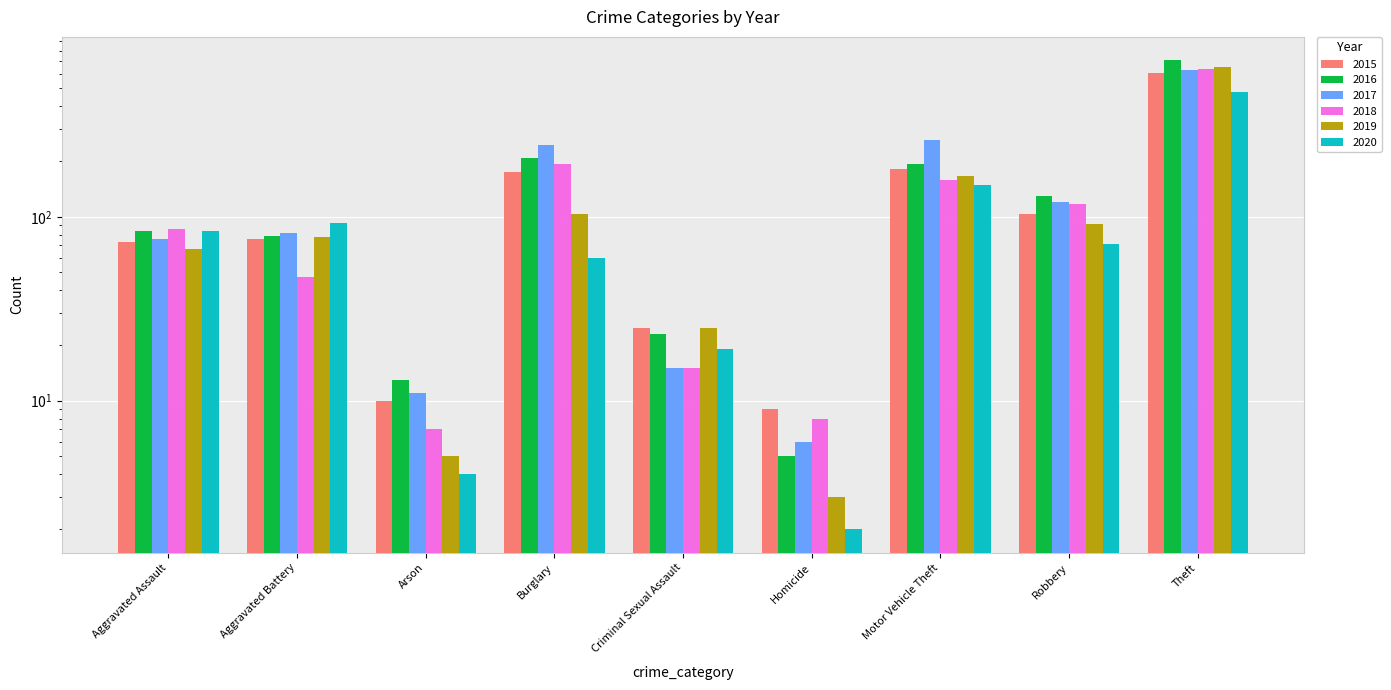

How many bars are there in each group?

6